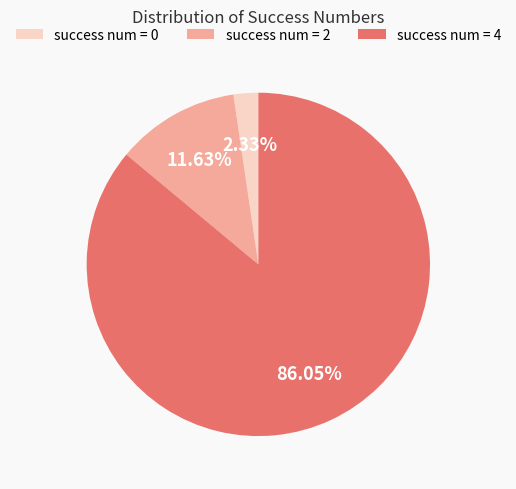

Which has a higher value, success num = 4 or success num = 2?

success num = 4